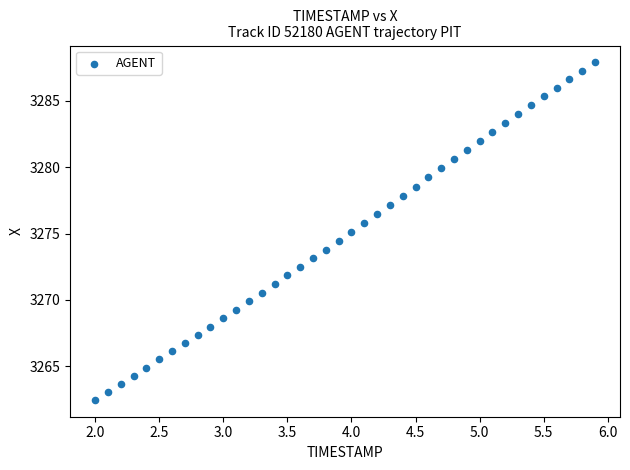

What is the range of Y values (max minus min)?

25.4